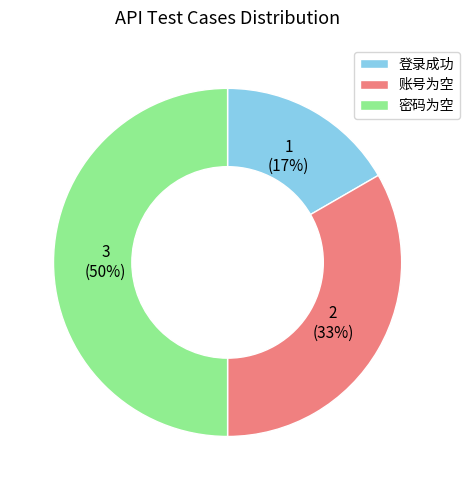

Does 账号为空 account for over 50% of the chart?

No